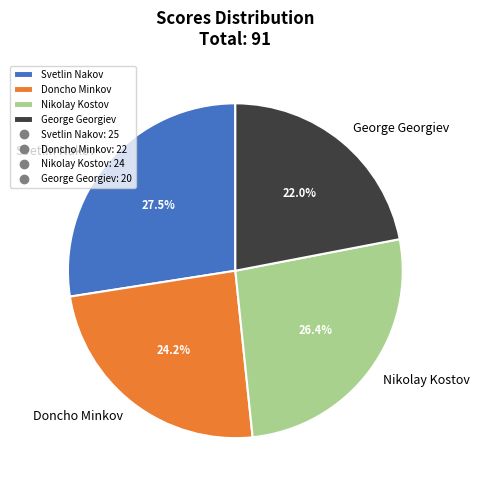

What percentage is NOT represented by George Georgiev?

78.0%